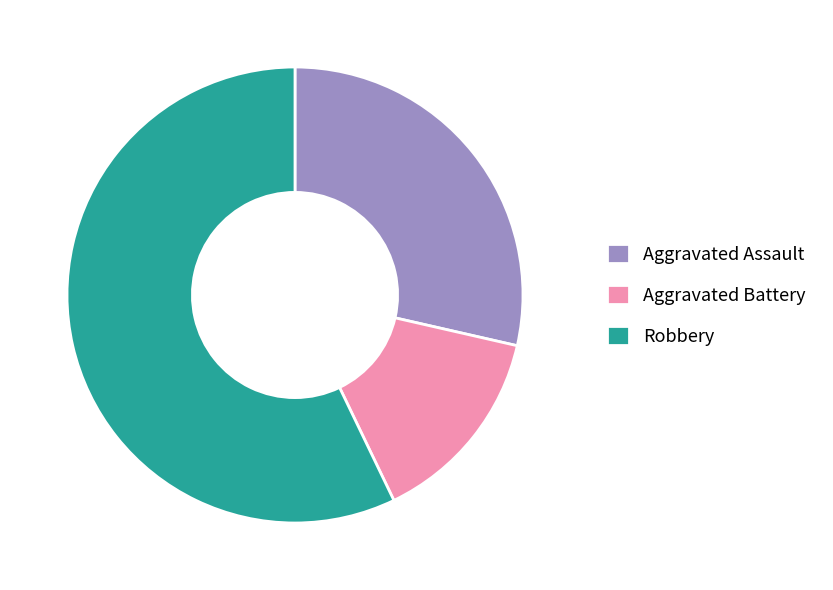

Which category accounts for the majority?

Robbery